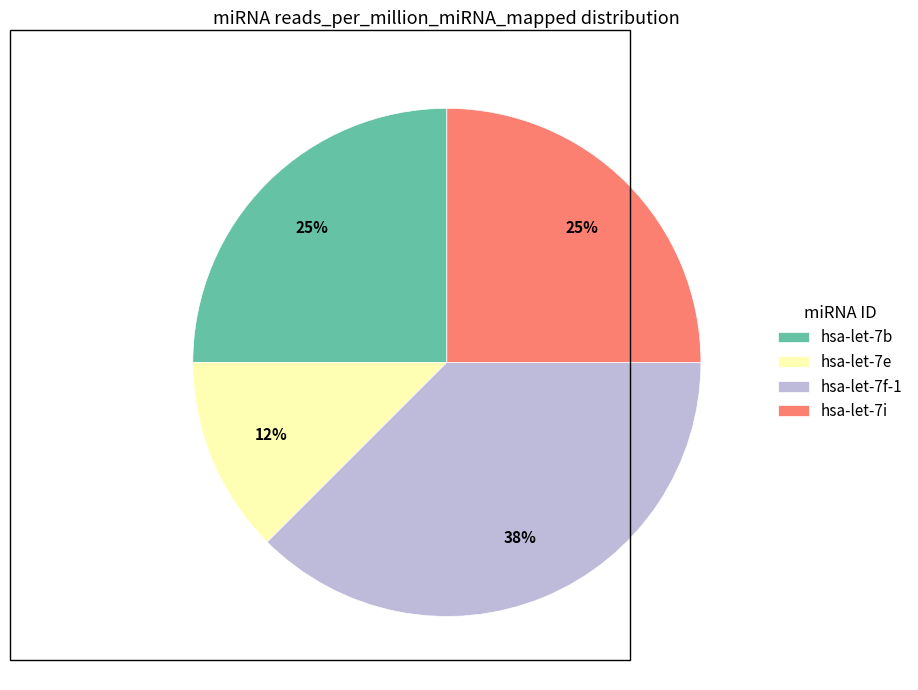

Approximately how many times larger is the value at hsa-let-7b compared to hsa-let-7i?

1.0